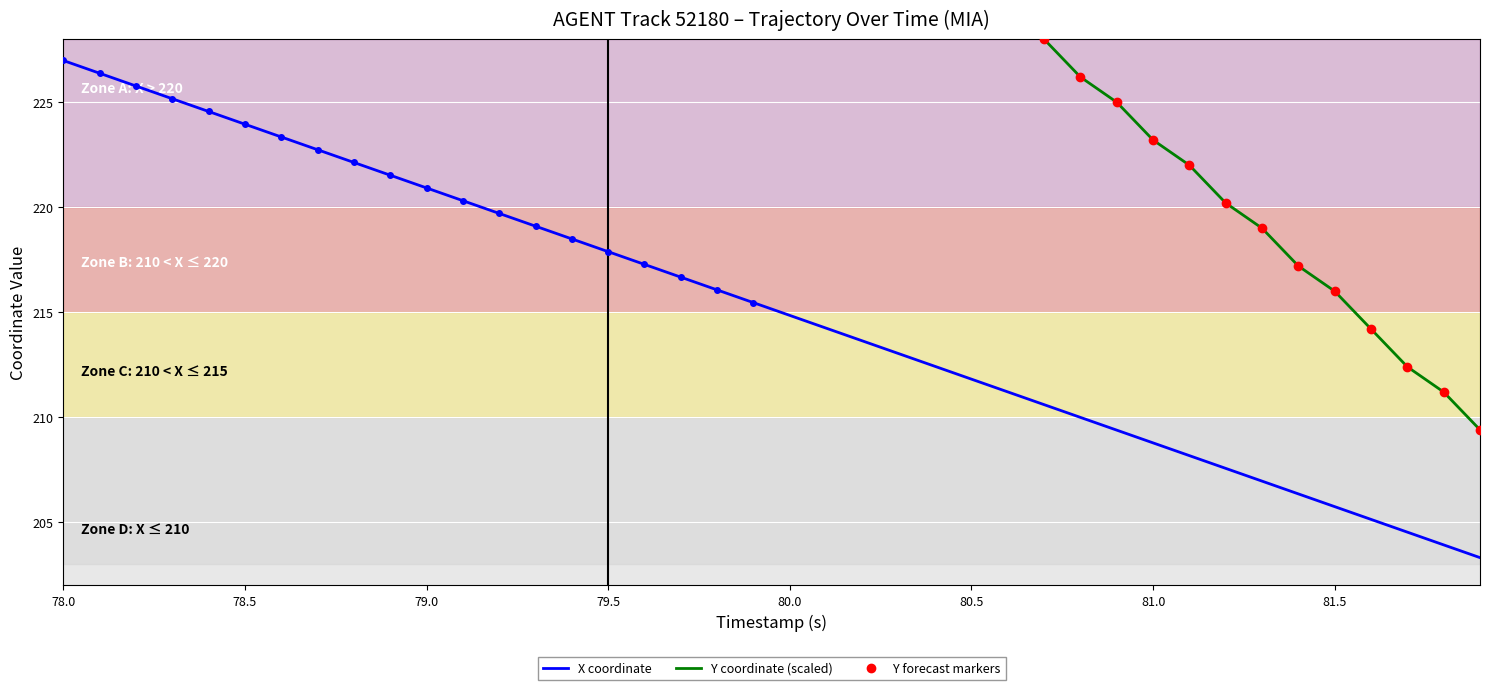

Rank the series by their maximum value, from lowest to highest.

X, Y